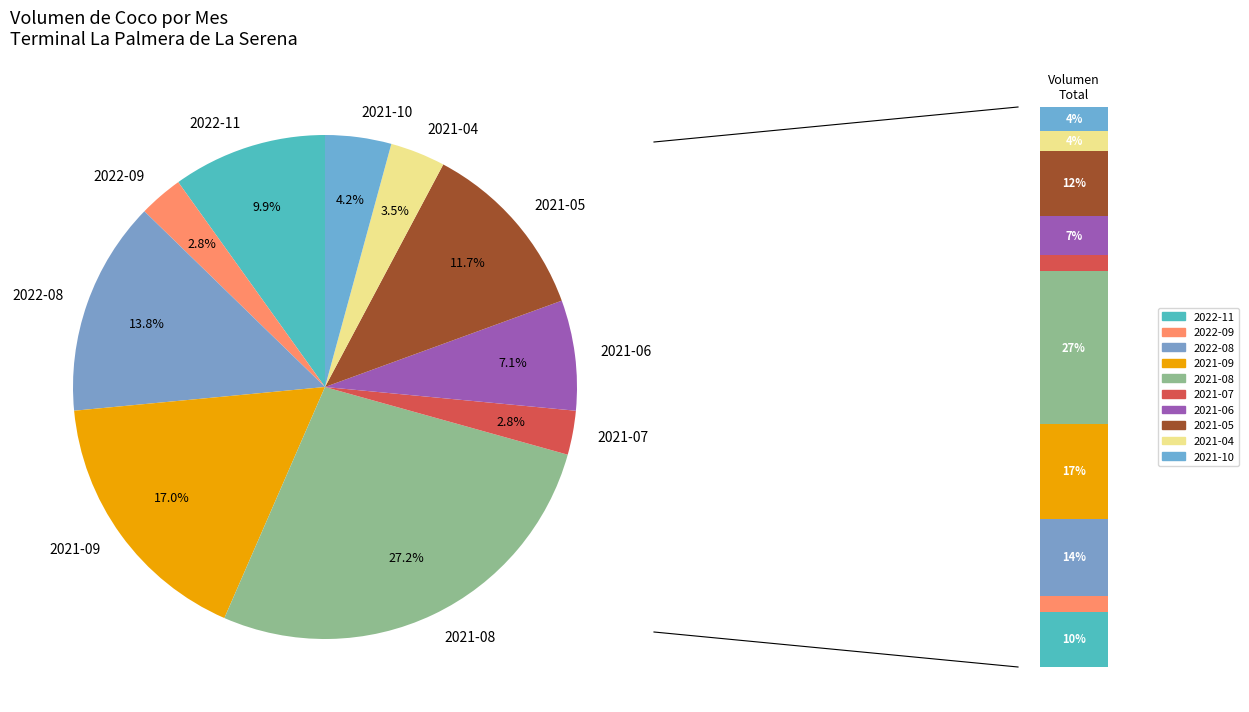

The 28 slice represents 2% of the pie. True or false?

True